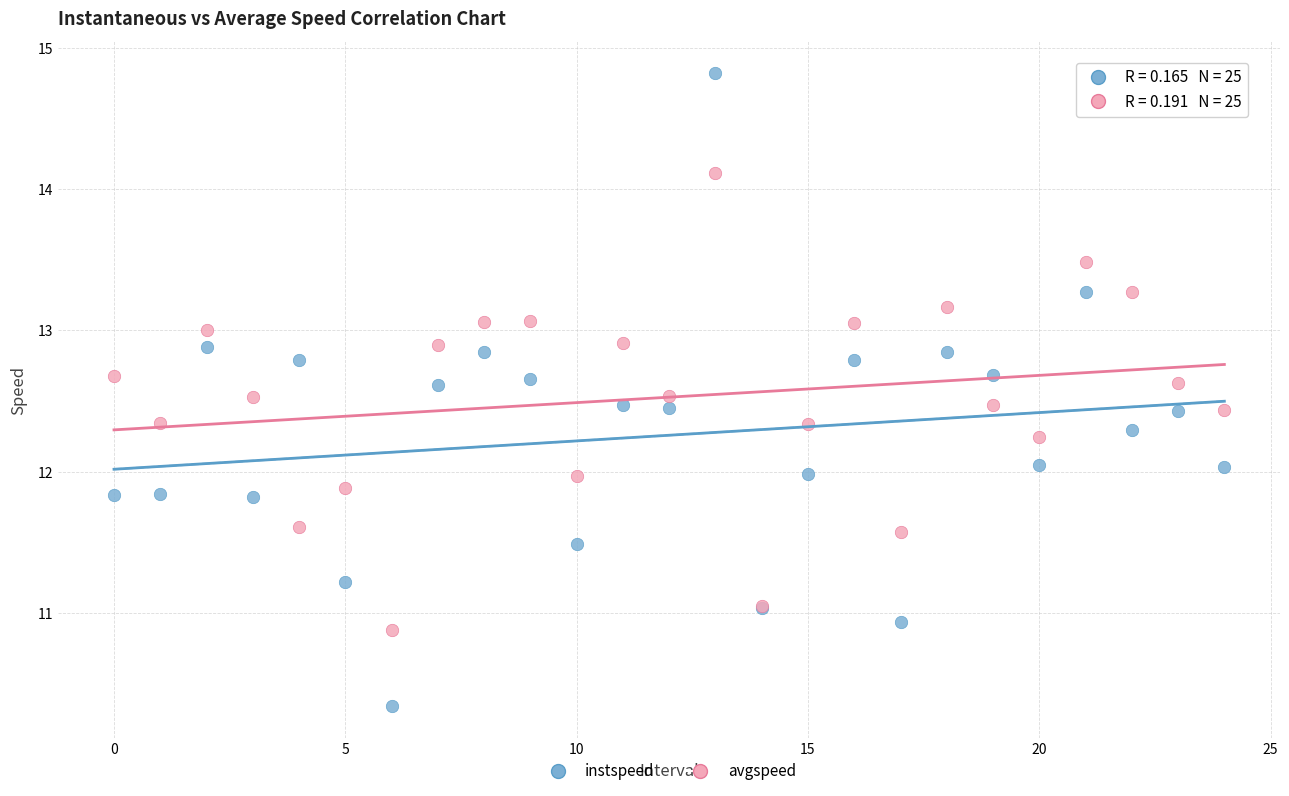

Which series has the widest spread of Y values?

instspeed